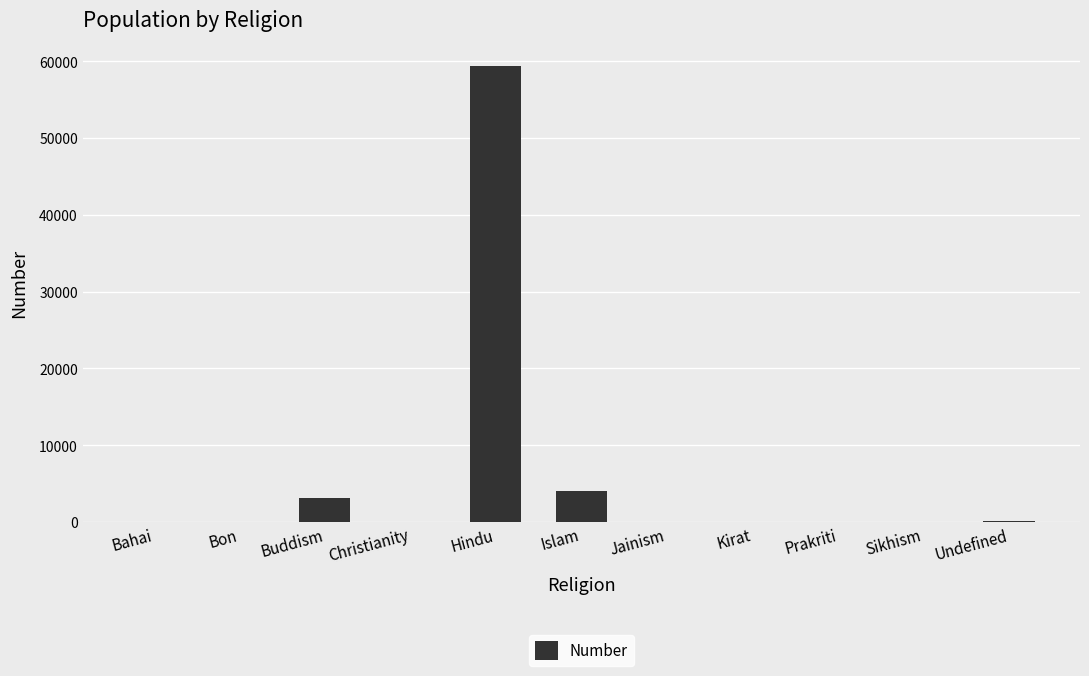

What is the greatest value displayed?

59417